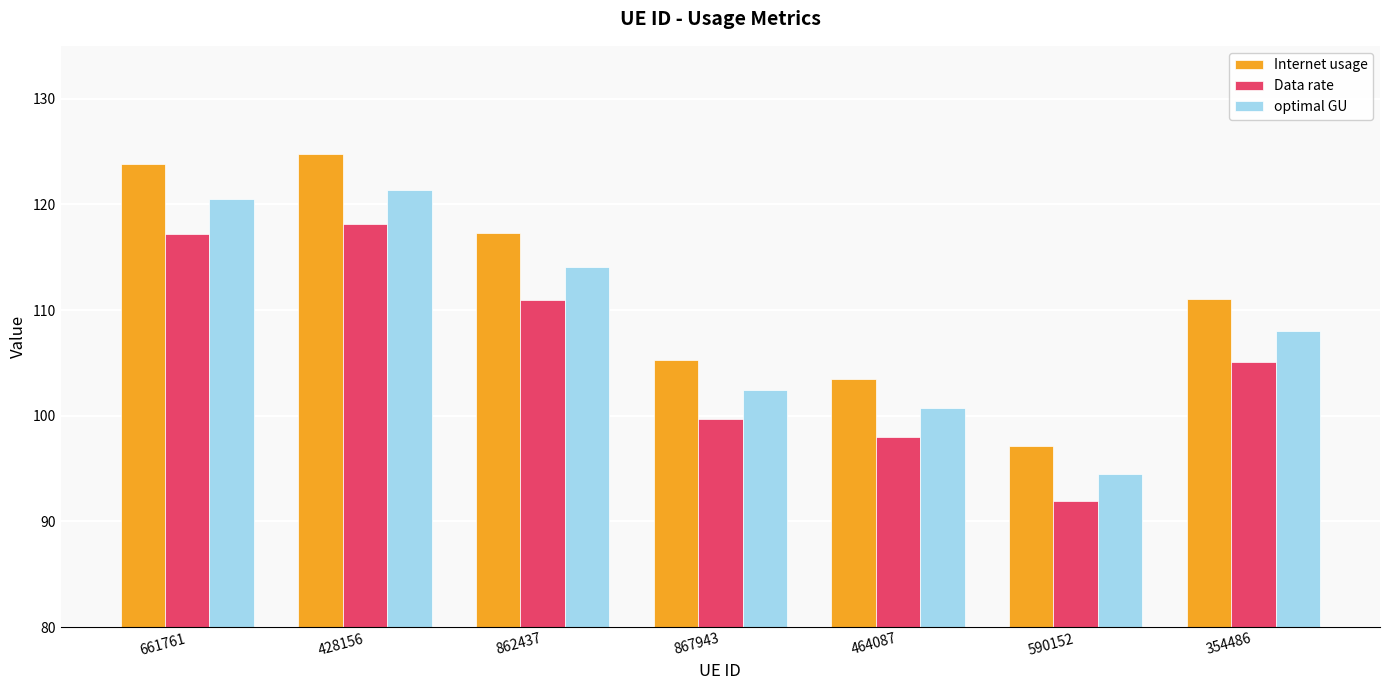

Reading left to right, what are all the values shown in this chart?

Internet usage: 661761=123.8	428156=124.8	862437=117.3	867943=105.3	464087=103.5	590152=97.2	354486=111.1
Data rate: 661761=117.2	428156=118.1	862437=111.0	867943=99.7	464087=98.0	590152=91.9	354486=105.1
optimal GU: 661761=120.5	428156=121.4	862437=114.1	867943=102.5	464087=100.7	590152=94.5	354486=108.1